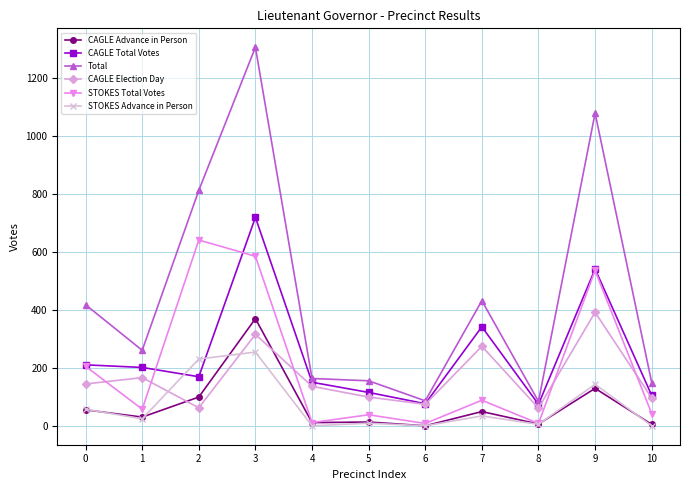

What is the minimum value for CAGLE Total Votes?

76